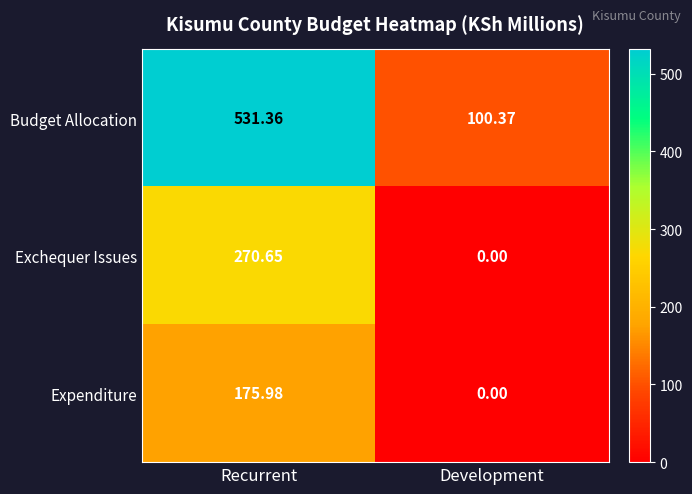

Rank the series at Recurrent from highest to lowest value.

Budget Allocation, Exchequer Issues, Expenditure